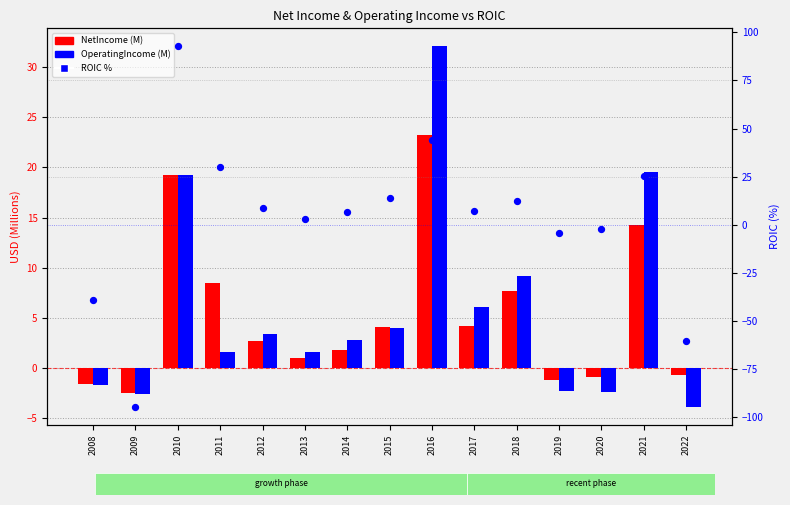

What is the total value across all series at 2008?

-42.6